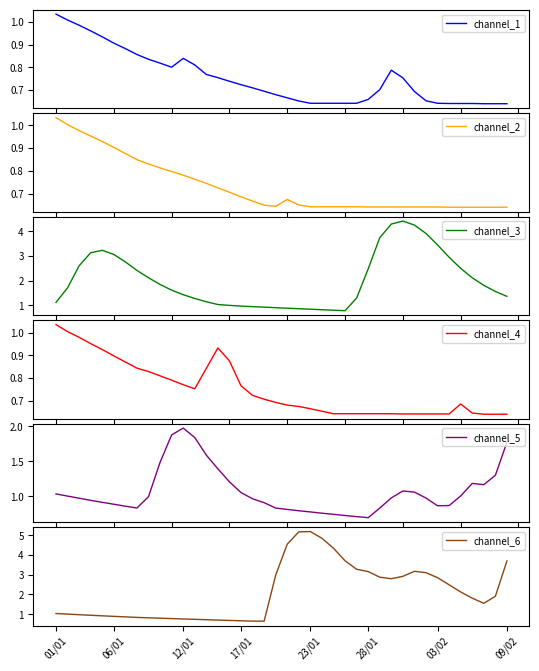

What are all the series names shown in the legend?

channel_1, channel_2, channel_3, channel_4, channel_5, channel_6